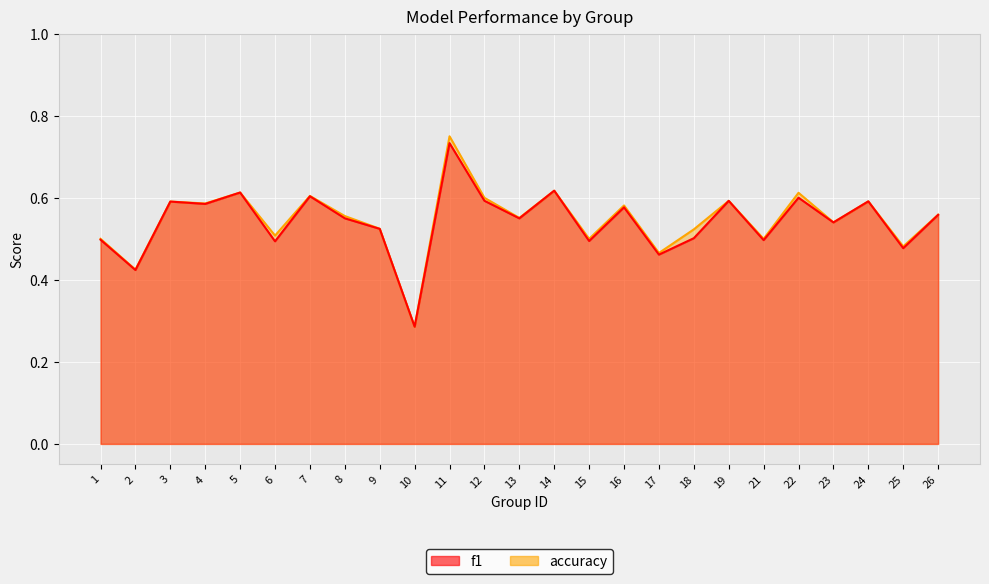

How many categories are shown in the chart?

25